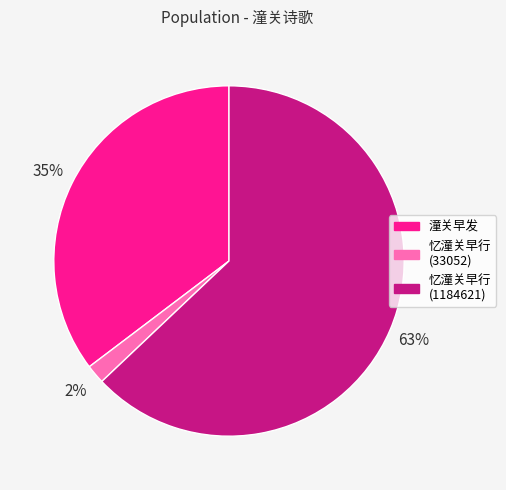

To the nearest percent, what percentage of the pie is 忆潼关早行 (33052)?

2%